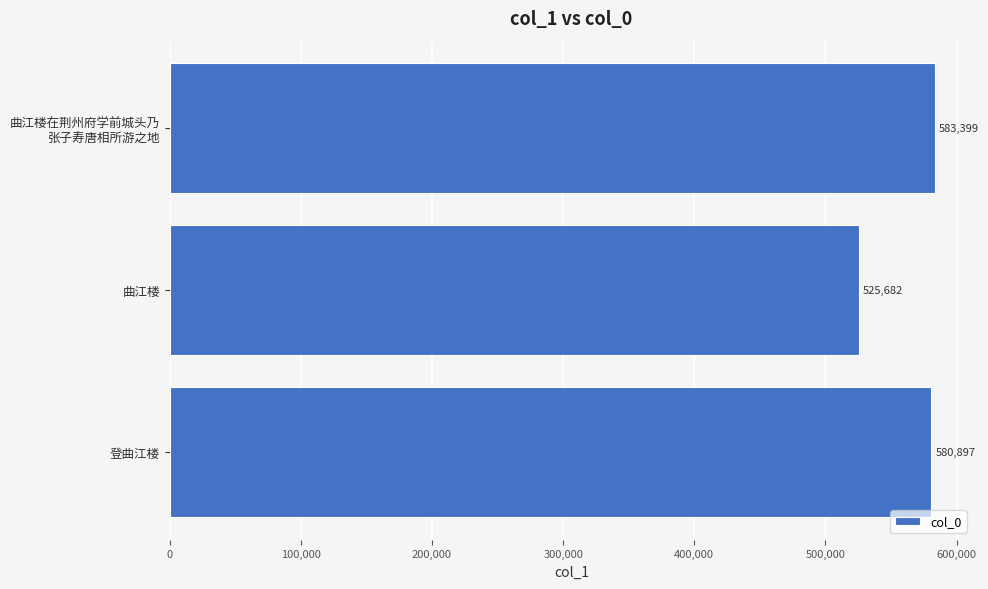

Reading bottom to top, transcribe all the data shown in this chart.

580897	525682	583399